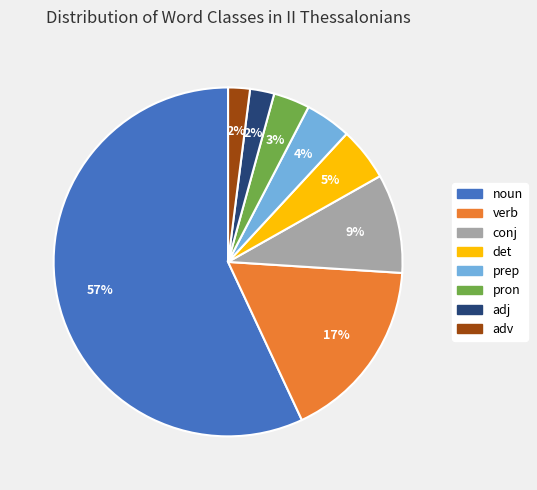

To the nearest percent, what portion does prep represent?

4%